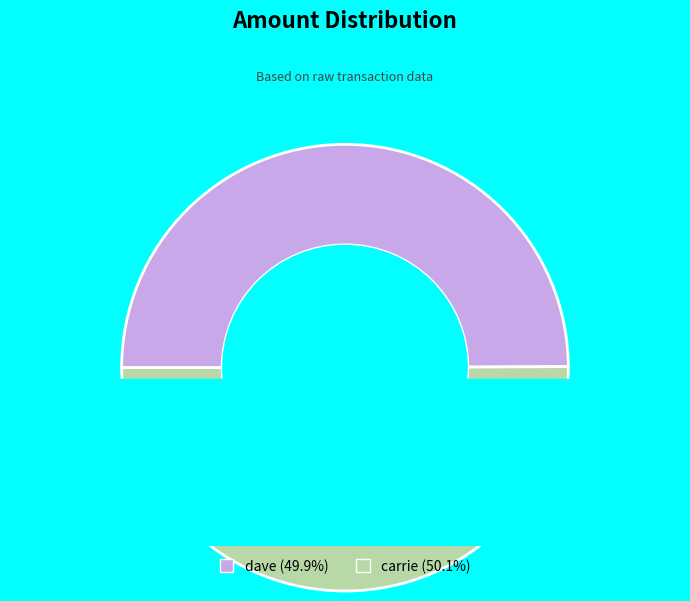

What portion of the pie excludes carrie?

49.9%